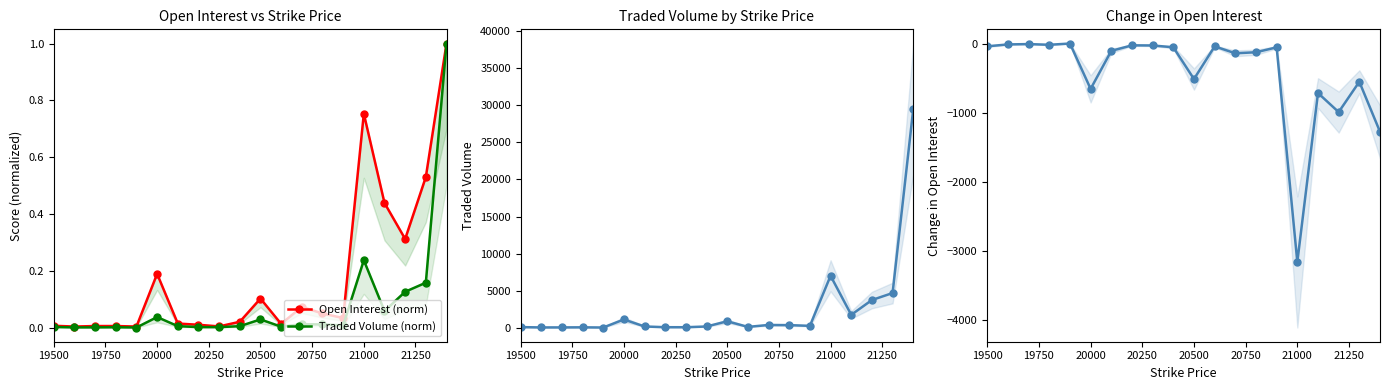

Which series has the largest range (max minus min)?

Traded Volume